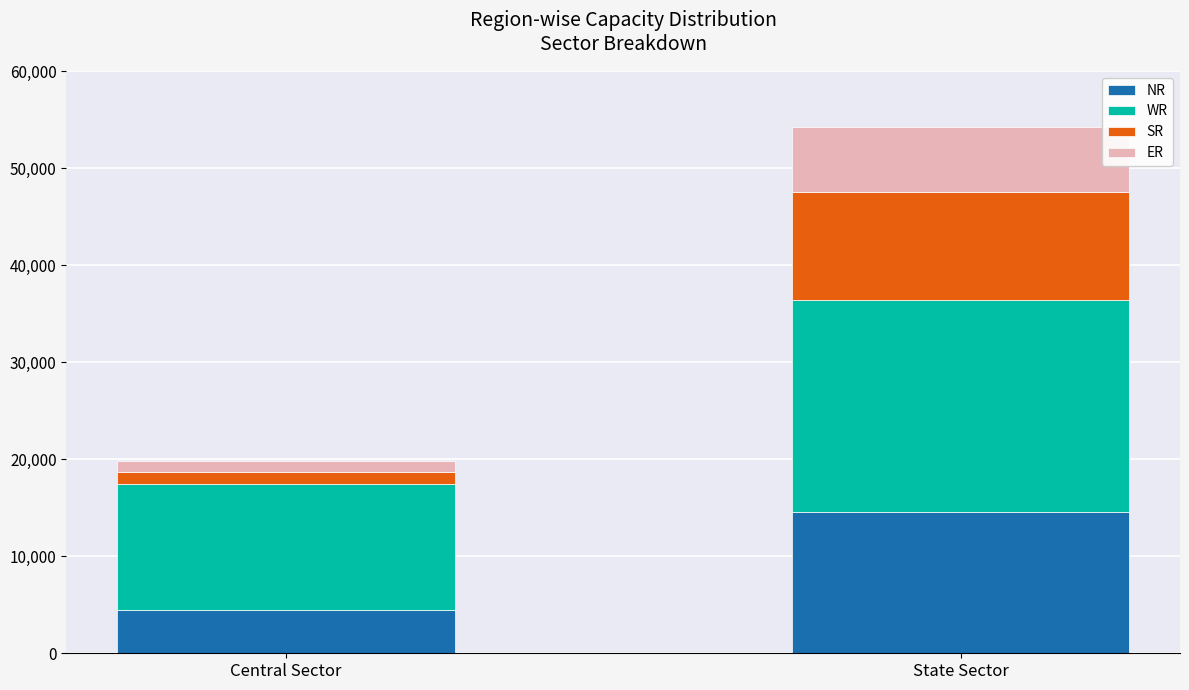

True or false: NR has a value of 14585 at State Sector.

True